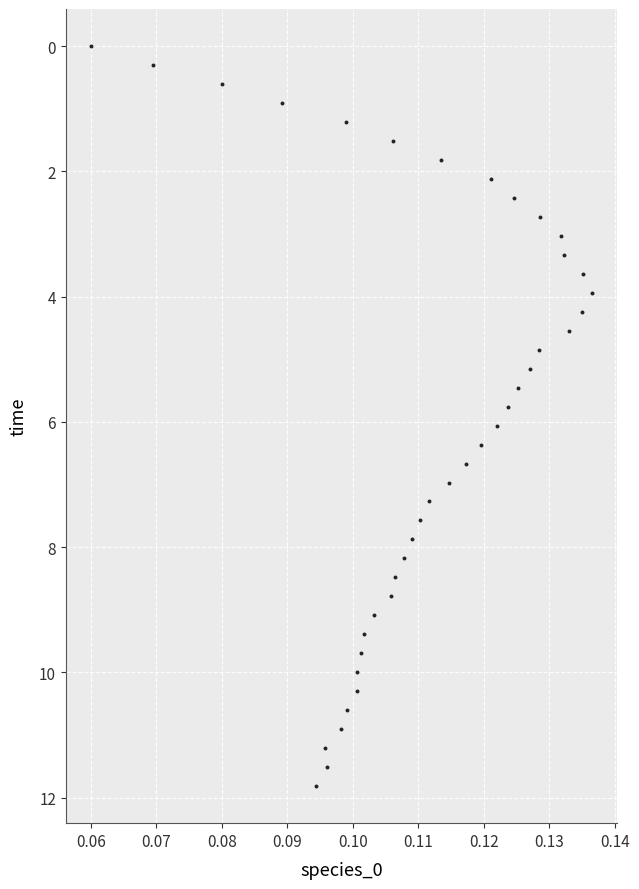

What is the range of Y values (max minus min)?

11.8